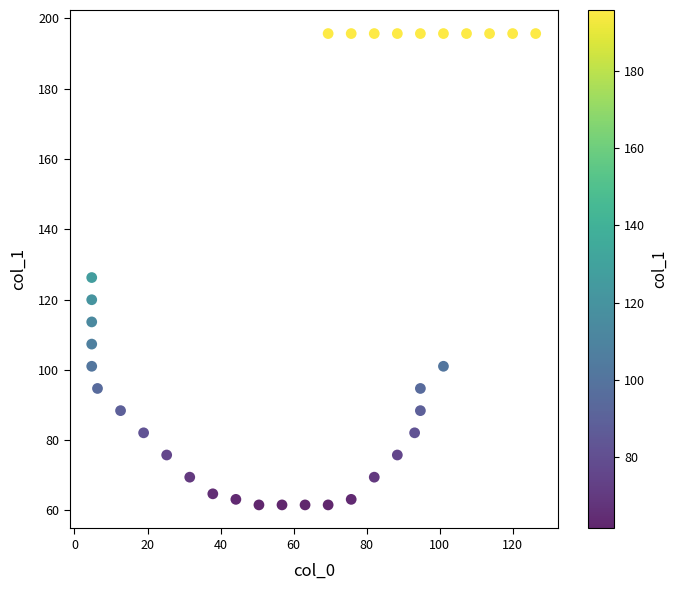

What is the range of Y values (max minus min)?

134.1